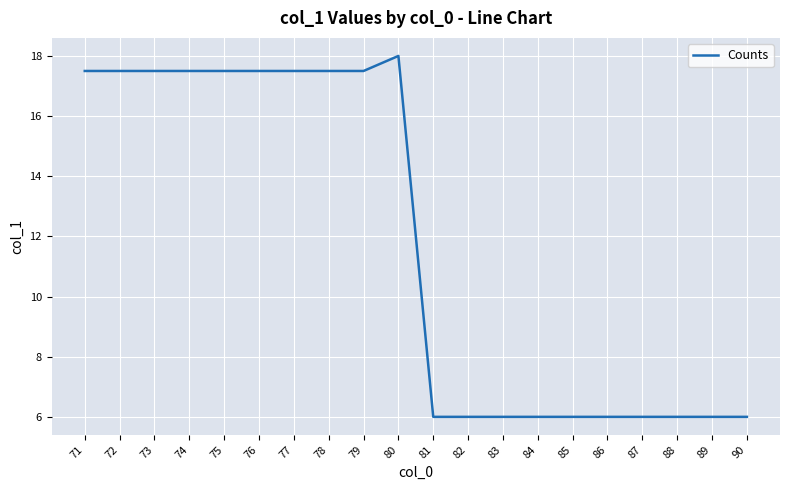

How many values are below 17?

10